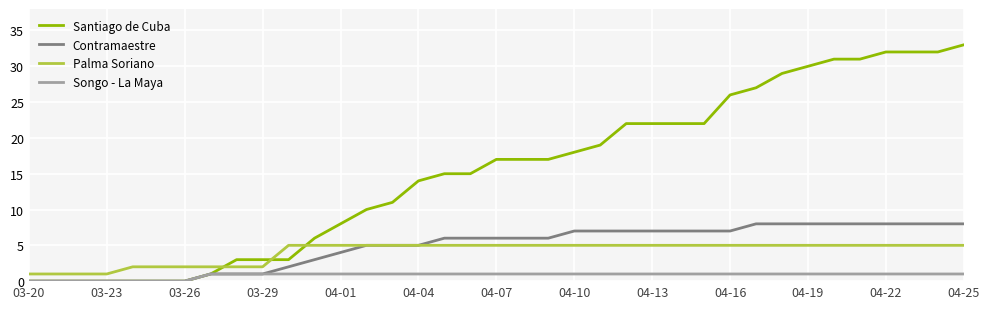

True or false: Palma Soriano and Songo - La Maya cross at least once.

False